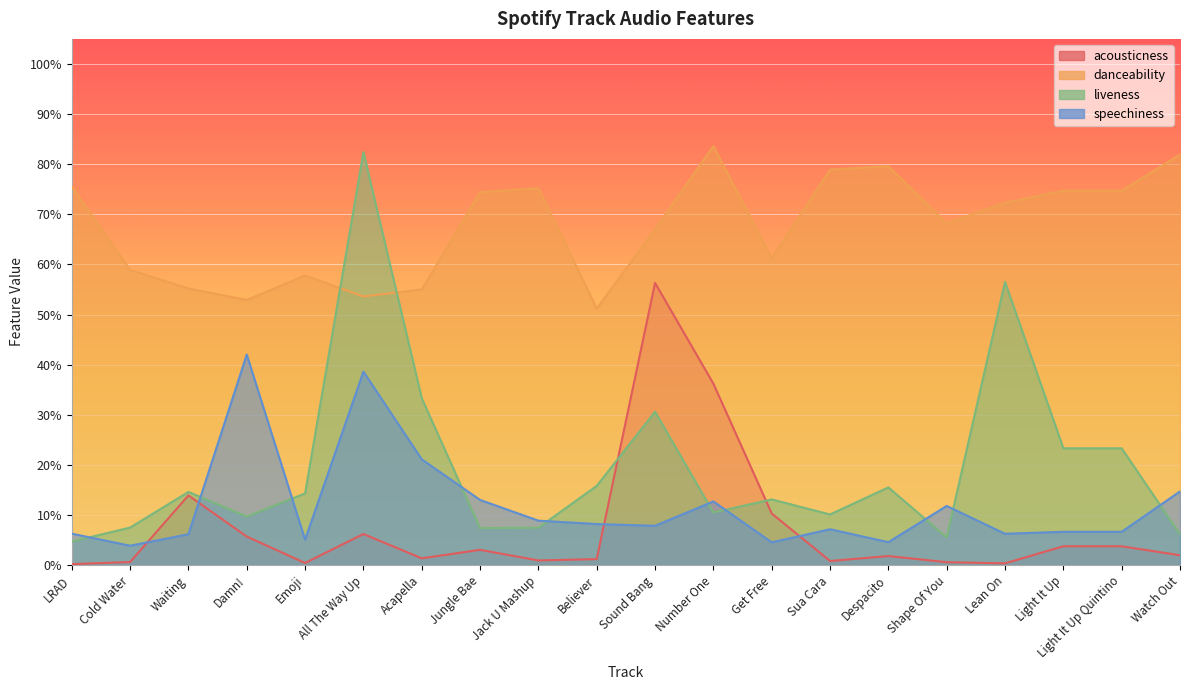

True or false: liveness has more than 0 interior local peaks.

True